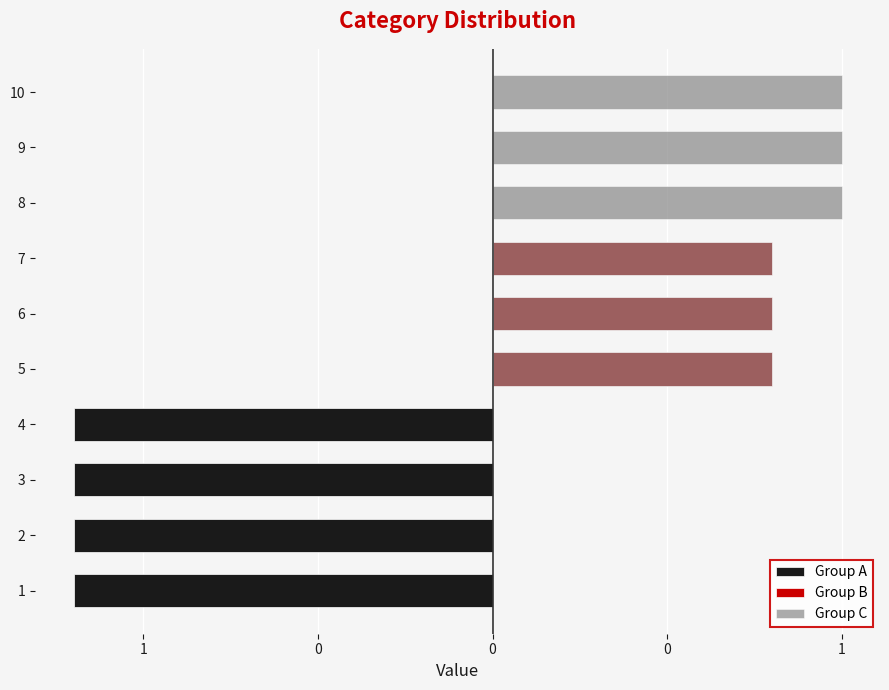

What is the sum of the Group A values at 2 and 4?

-2.4